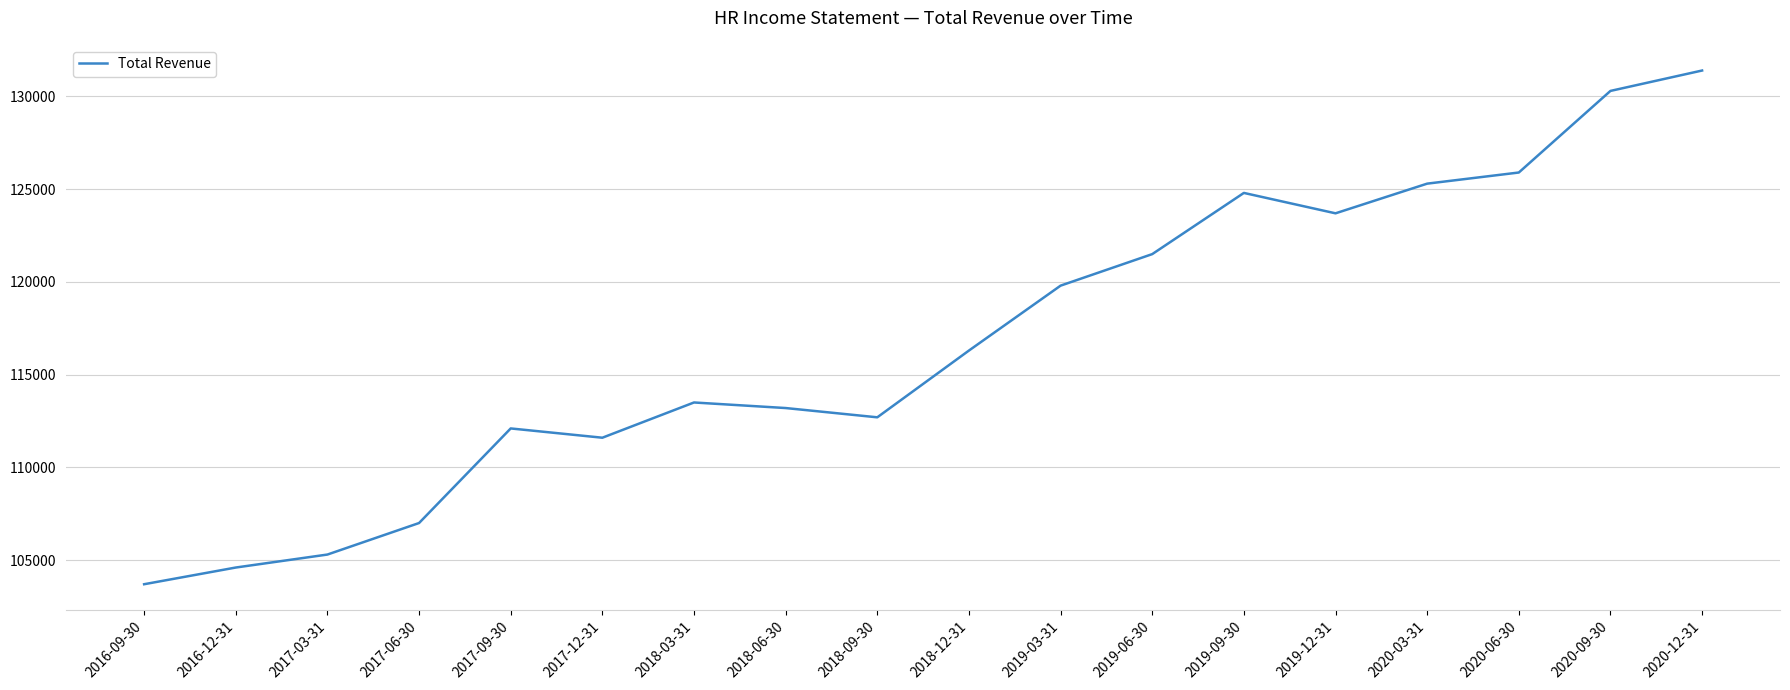

Which has a higher value, 2019-03-31 or 2020-03-31?

2020-03-31